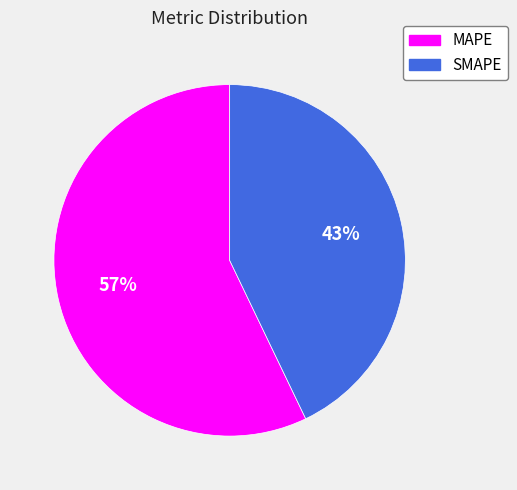

Which category has the smallest portion of the pie?

SMAPE